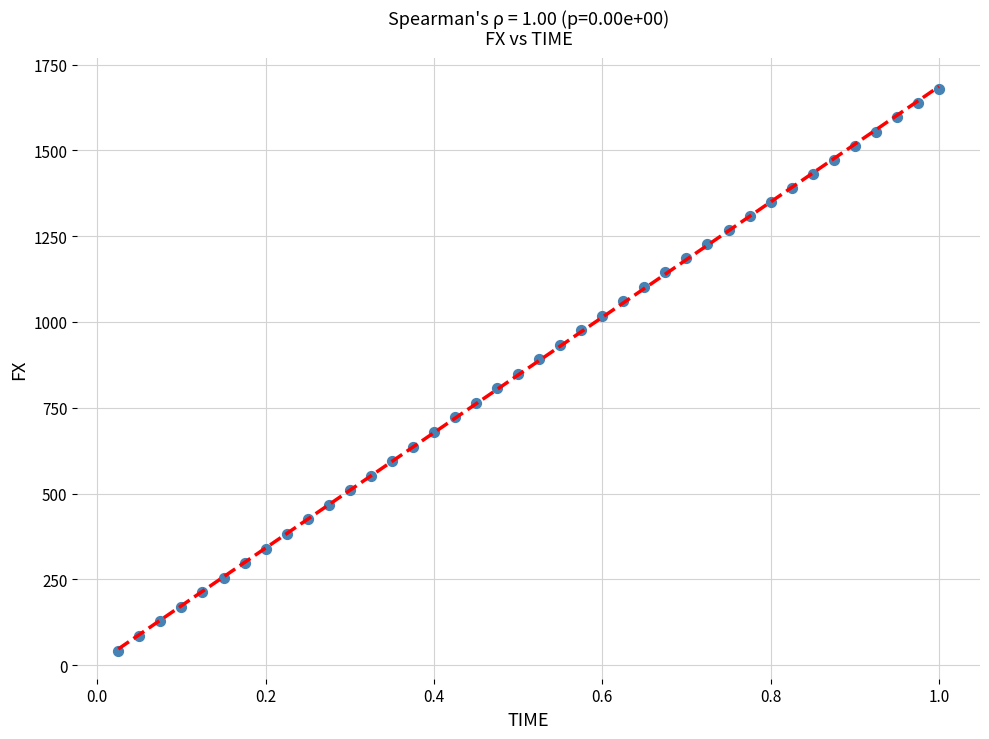

What is the range of Y values (max minus min)?

1636.4